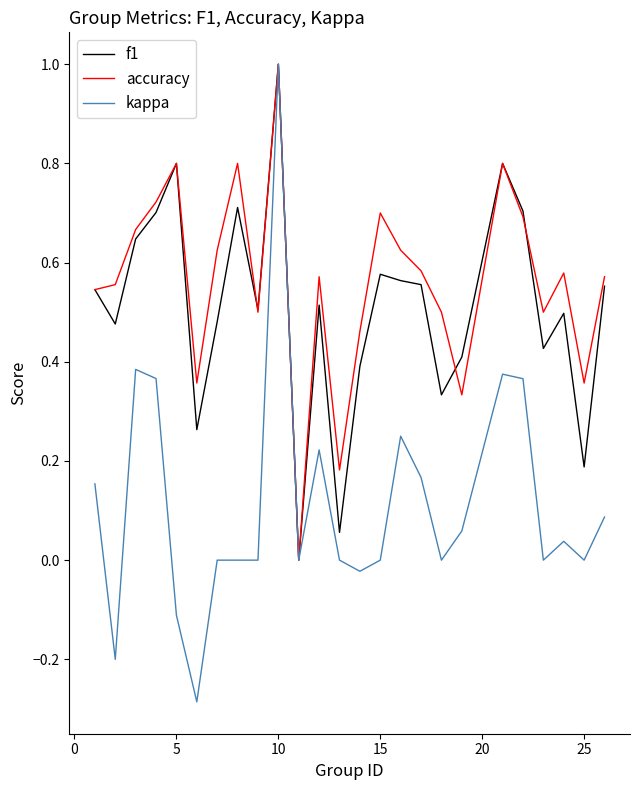

At how many categories does at least one series exceed 0?

24